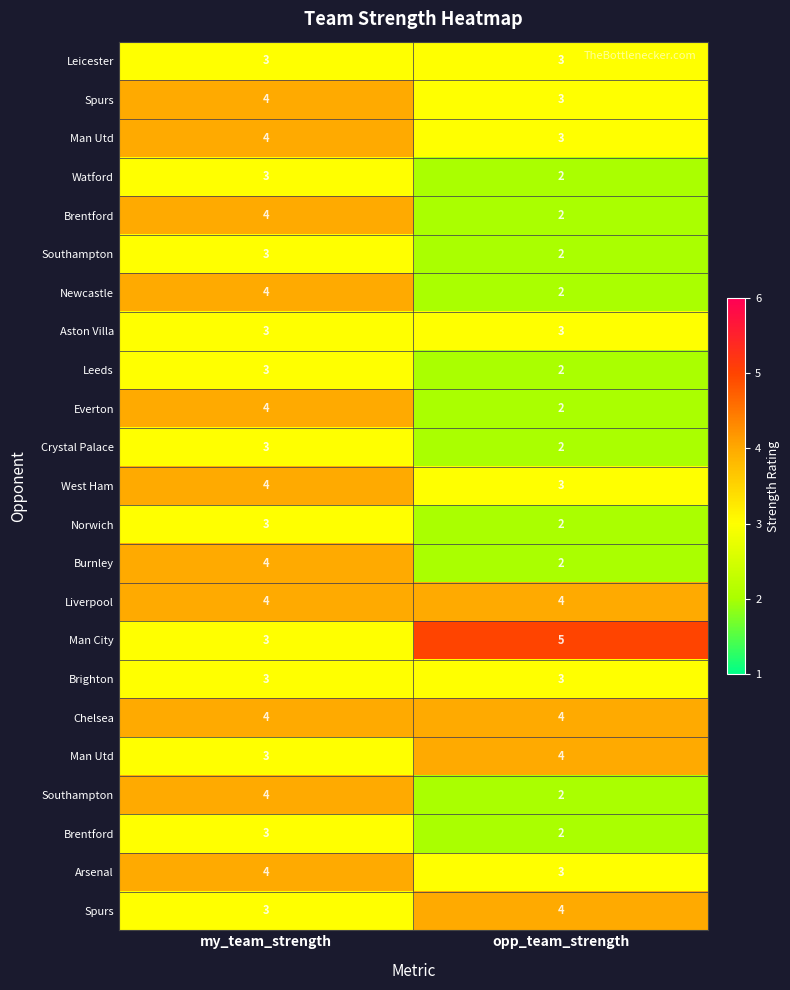

At which category is the sum across all series the highest?

my_team_strength